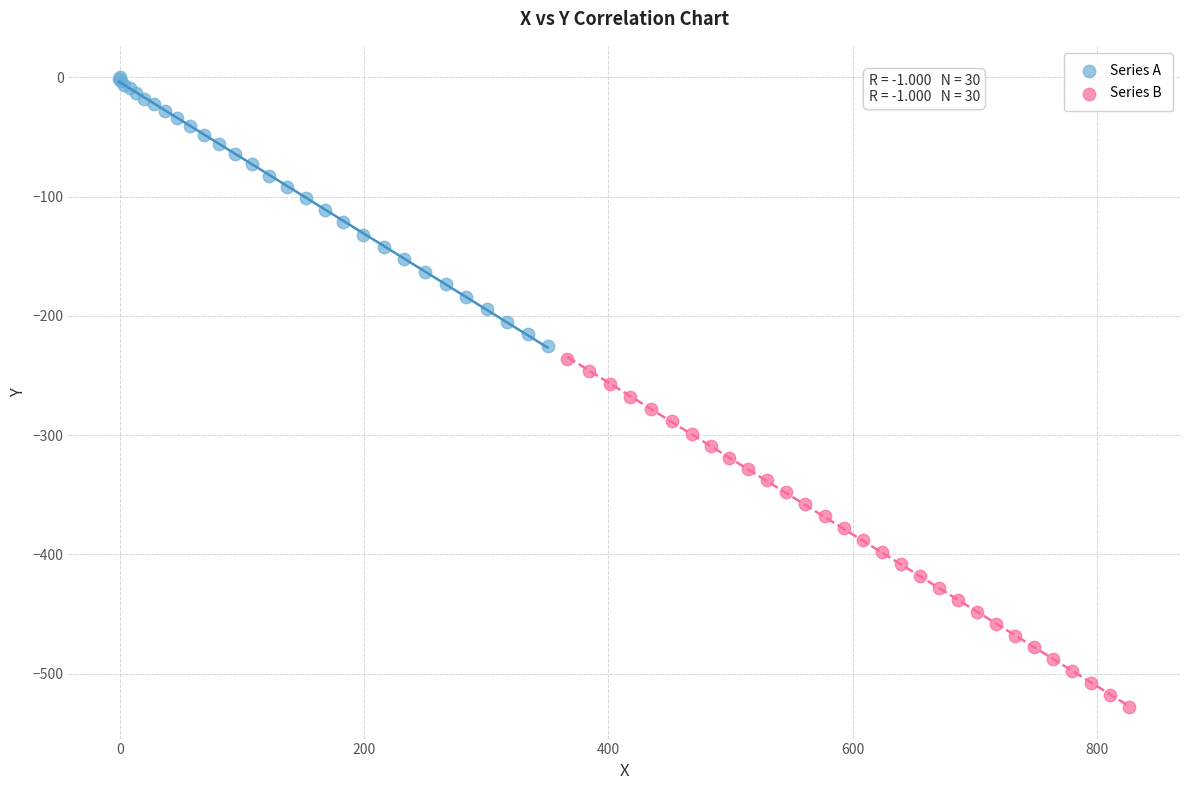

Which series has the largest Y range (max minus min)?

Series B